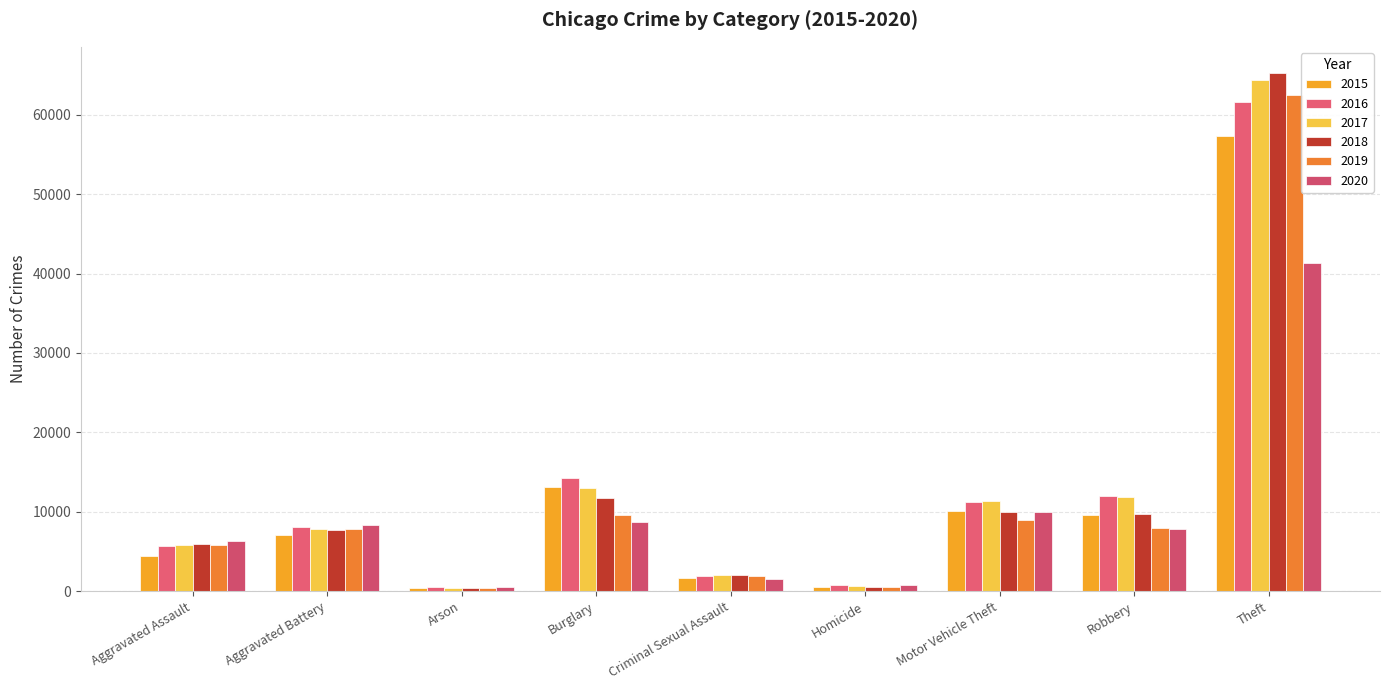

What is the spread (max minus min) of values at Aggravated Assault?

1785